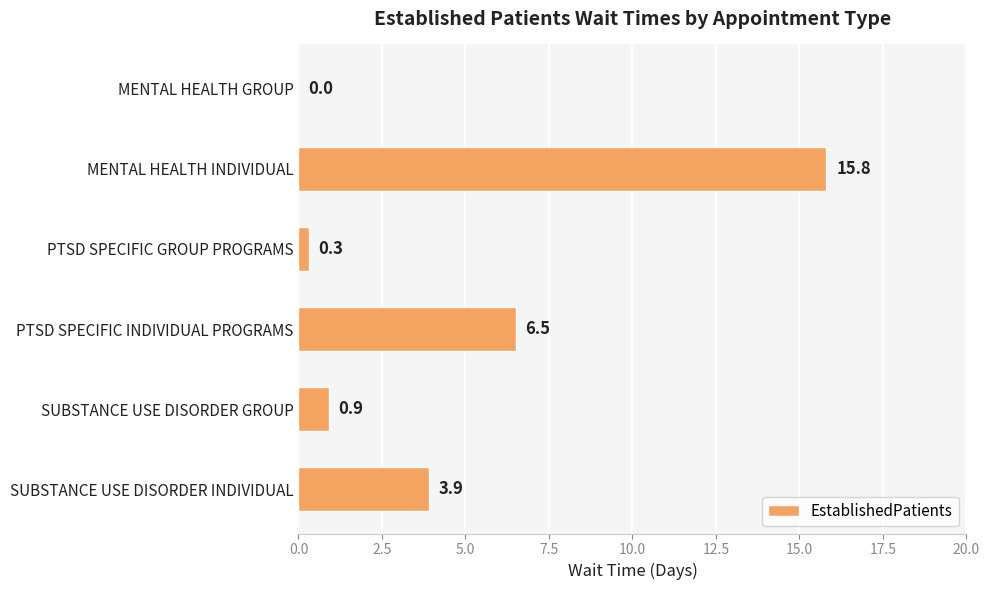

Which label corresponds to the largest value in the chart?

MENTAL HEALTH INDIVIDUAL